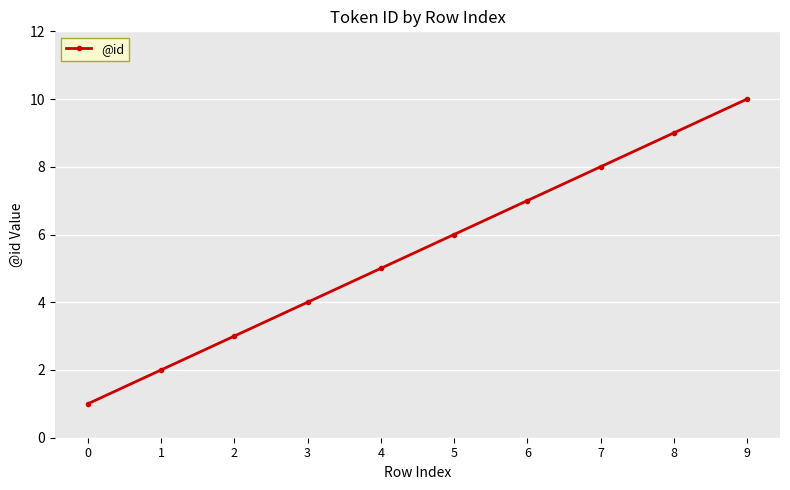

Rank the categories by value from highest to lowest.

9, 8, 7, 6, 5, 4, 3, 2, 1, 0